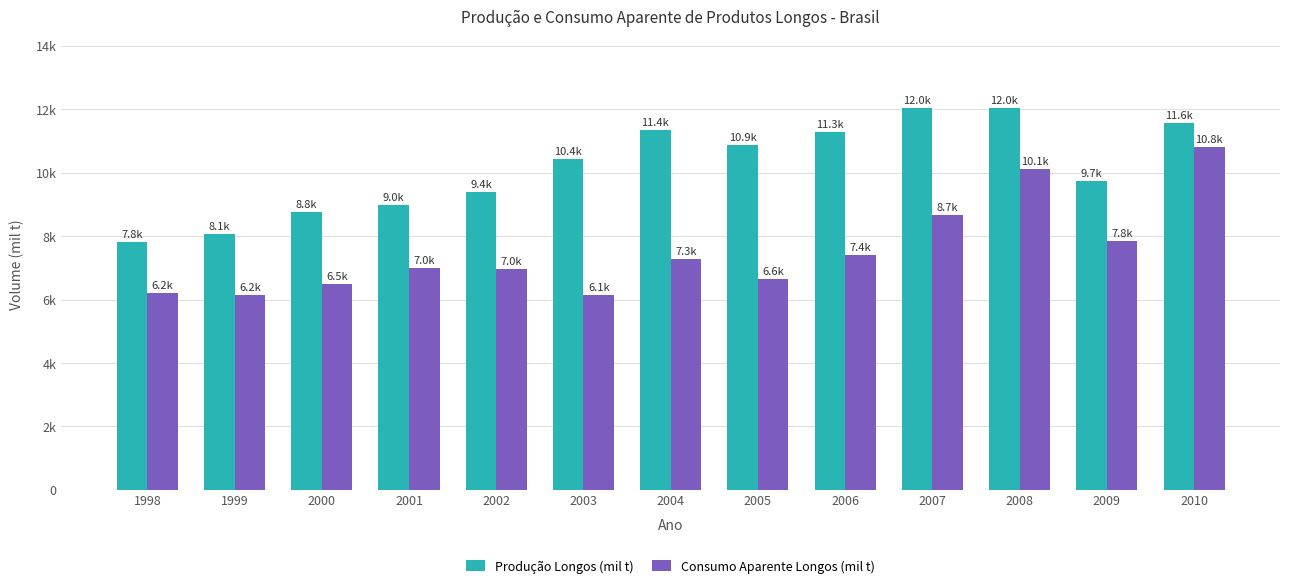

Which has a higher value, 2007 or 2005?

2007